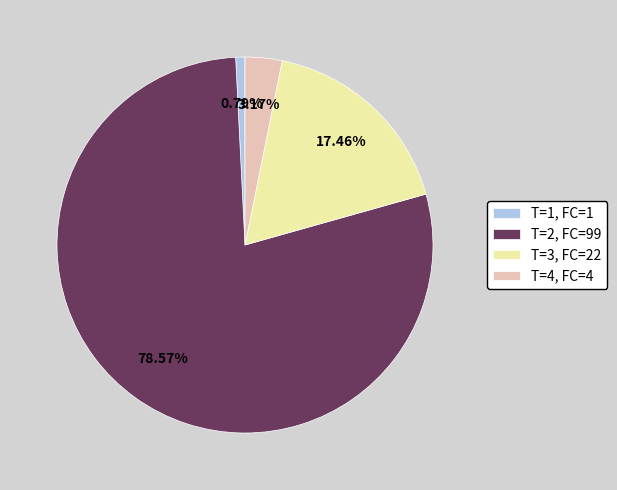

How many slices are in this pie chart?

4